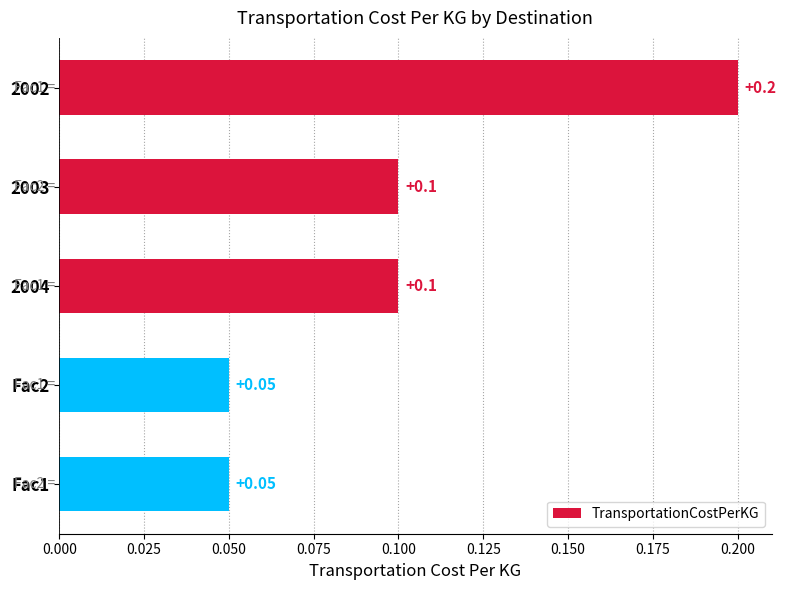

What is the average value?

0.1